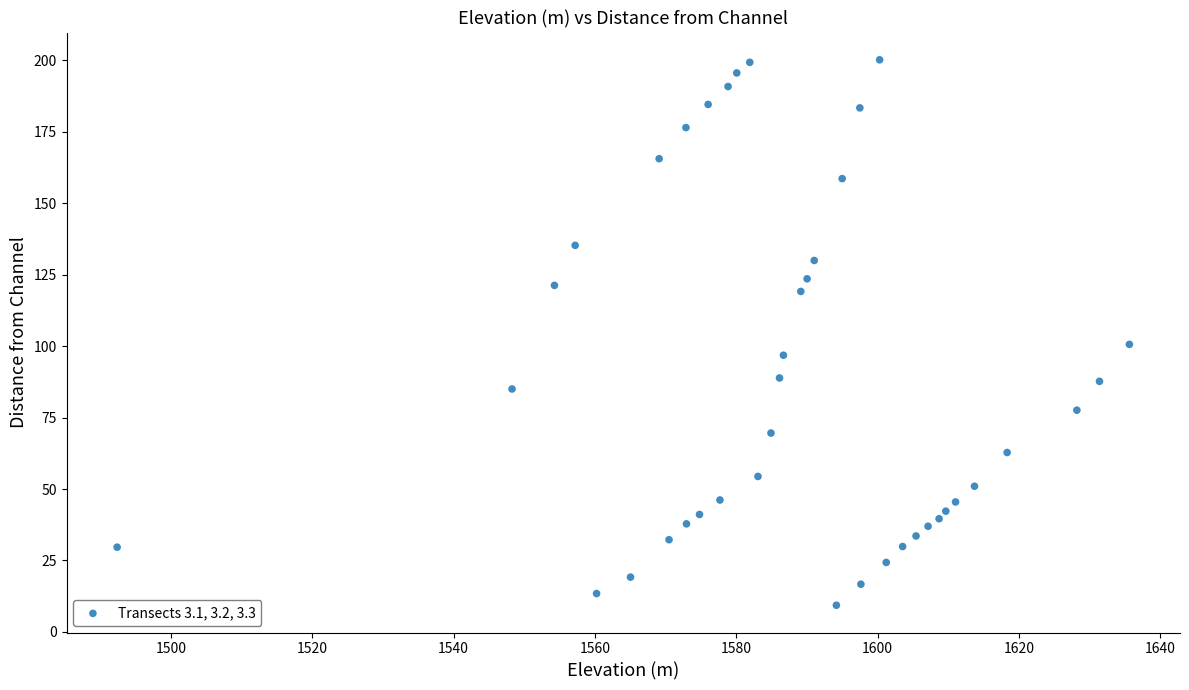

What is the range of X values (max minus min)?

143.2